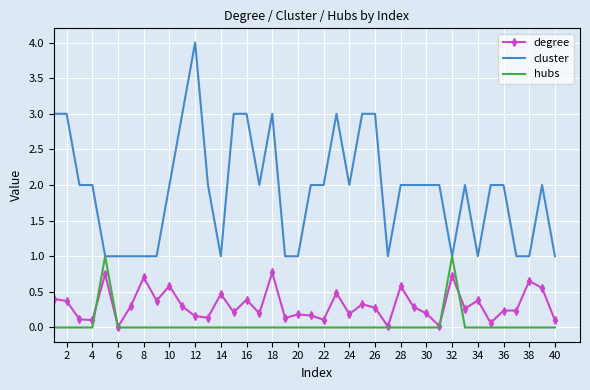

True or false: cluster and degree intersect in this chart.

False